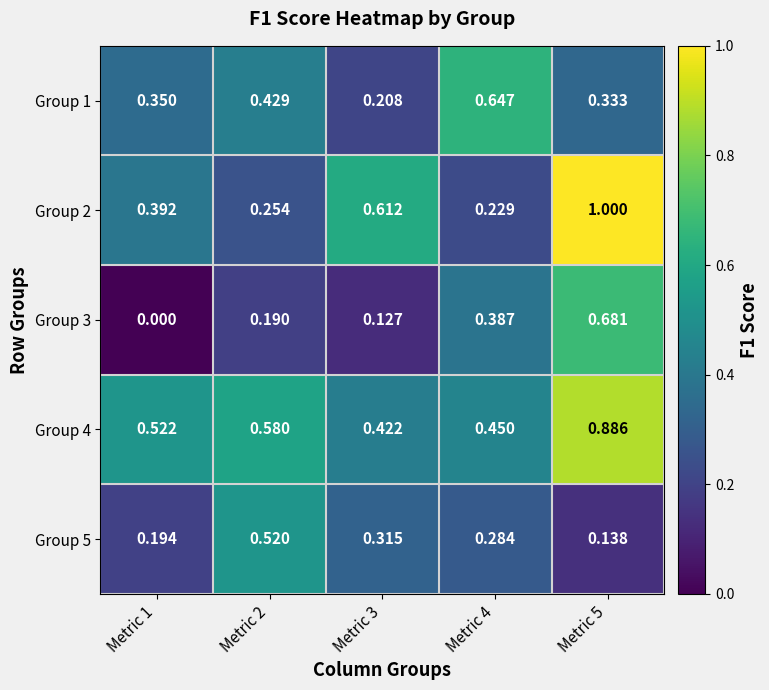

Rank the series at Metric 4 from lowest to highest value.

Group 2, Group 5, Group 3, Group 4, Group 1